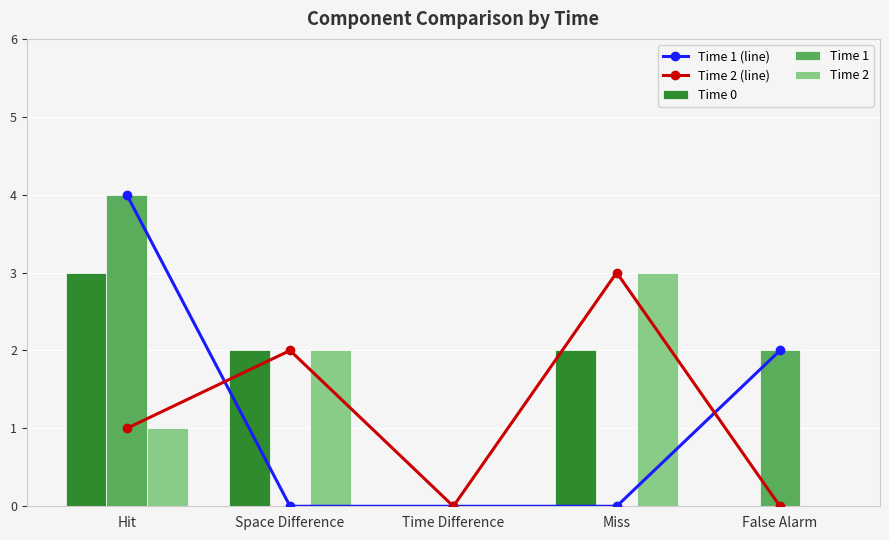

Is the value of Time 0 at Space Difference greater than the value of Time 1 (line) at Space Difference?

Yes